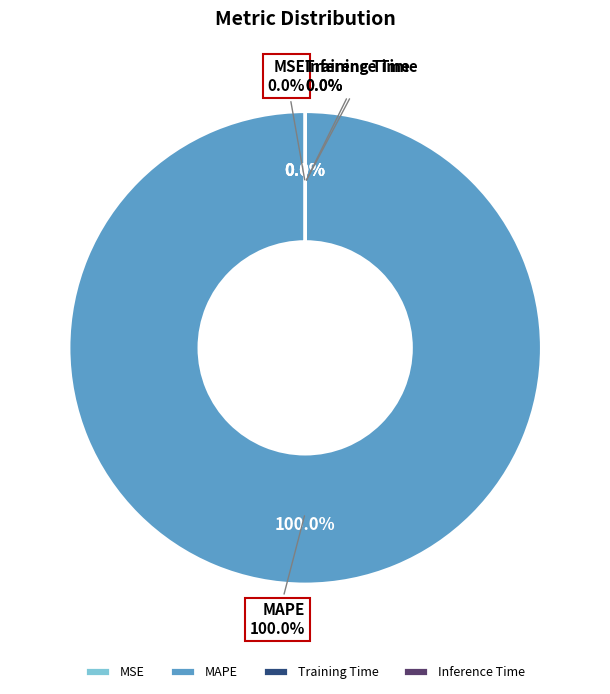

The Inference Time slice represents 1% of the pie. True or false?

False